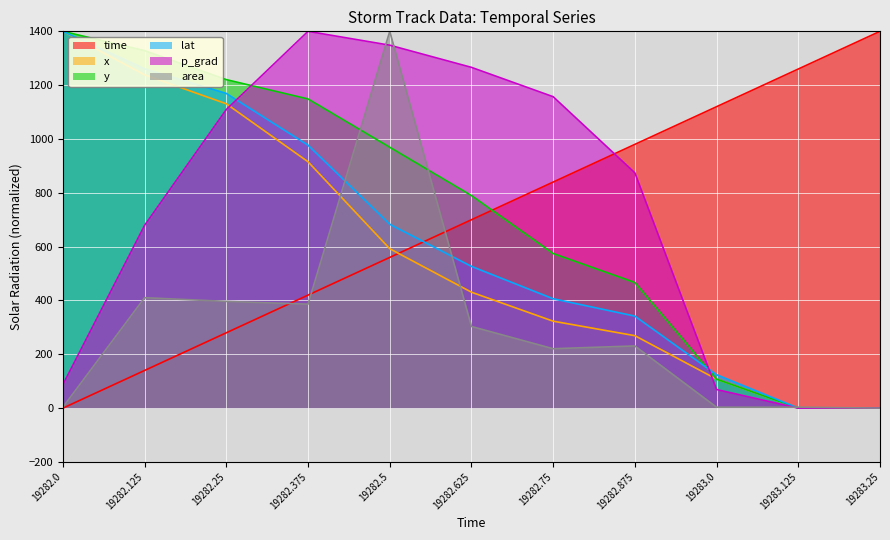

What are all the series names shown in the legend?

time, x, y, lat, p_grad, area